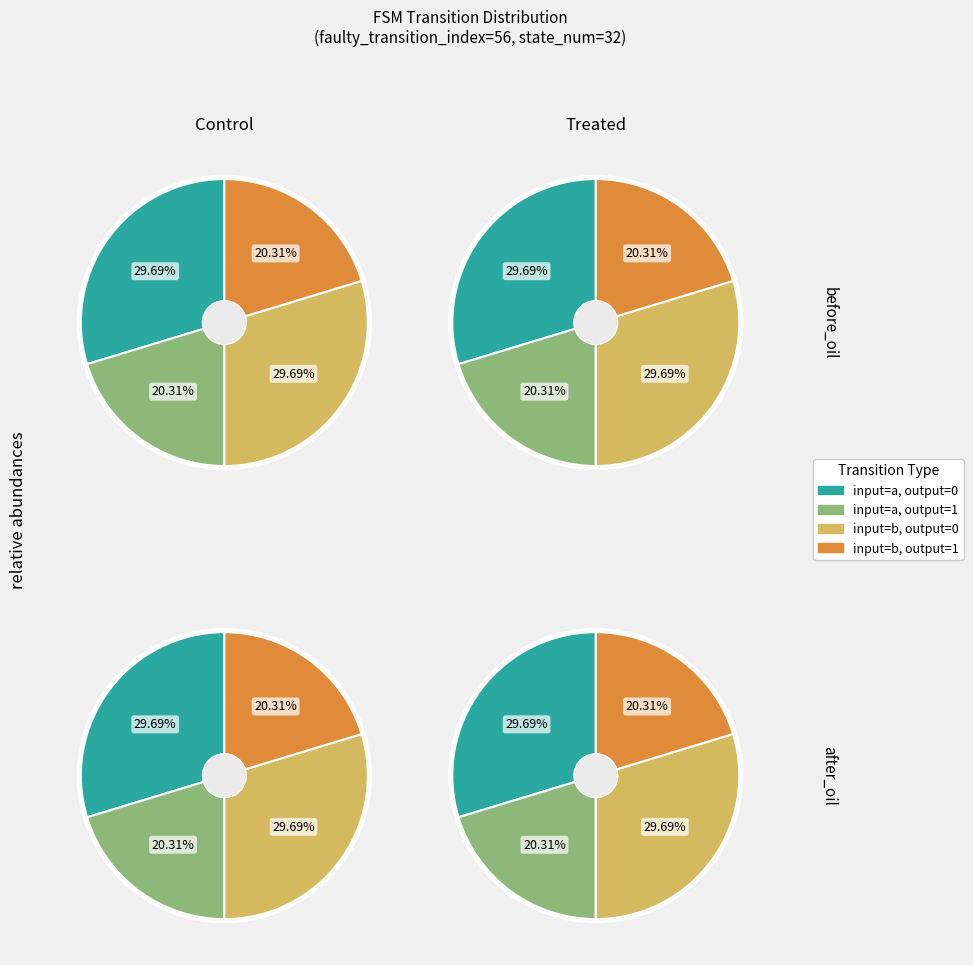

Does any single category account for the majority?

No